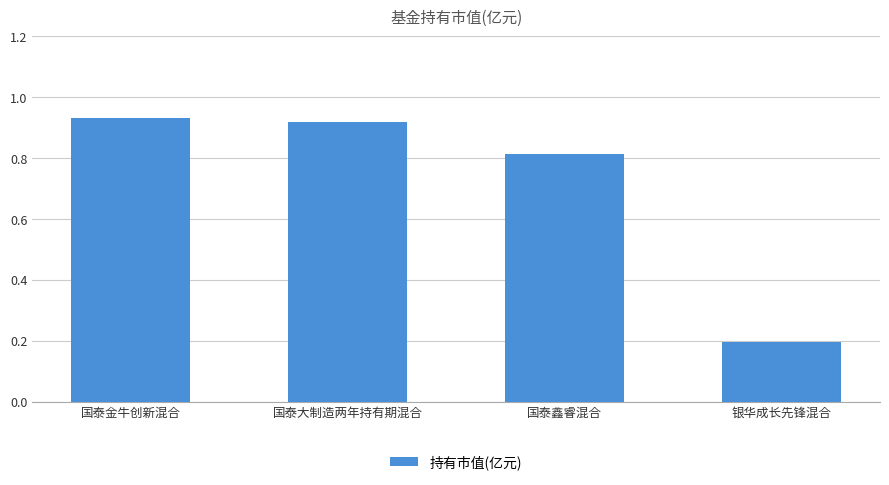

What is the approximate value at 国泰鑫睿混合?

0.8